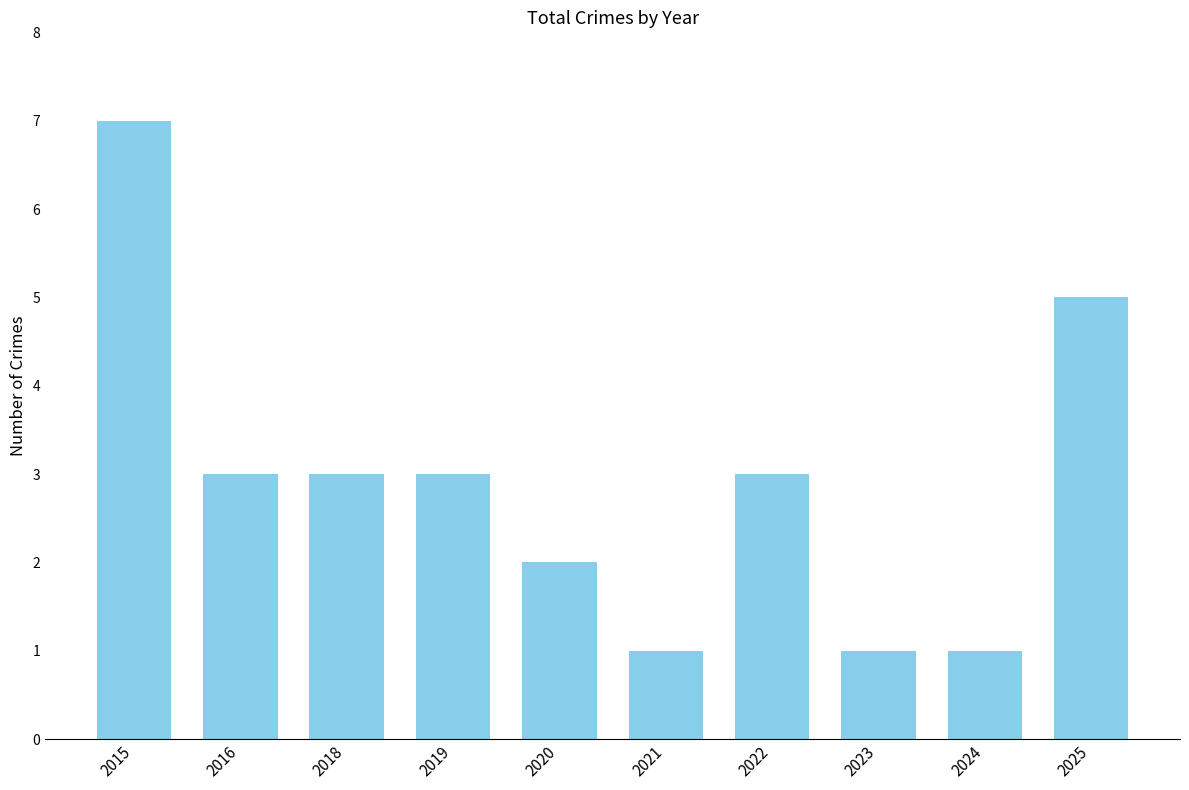

What is the average value?

3